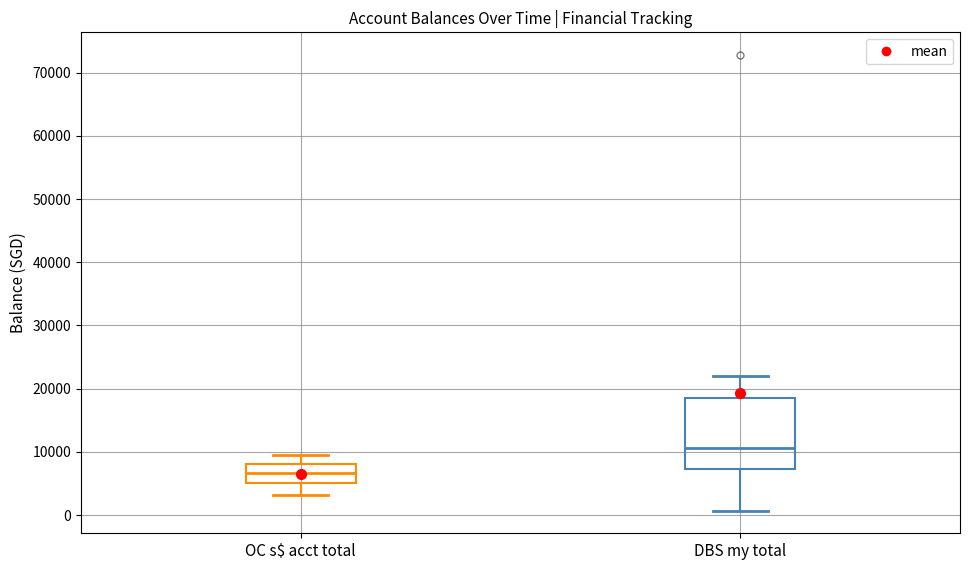

Reading left to right, transcribe this box plot: for each box, give where its median line is, the range the box spans, and where its two whiskers end, as read against the y-axis. The values are not printed on the chart, so give them approximately, as read against the axis.

OC s$ acct total: median 7000, box 5000 to 8000, whiskers 3000 to 9000
DBS my total: median 11000, box 7000 to 18000, whiskers 1000 to 22000